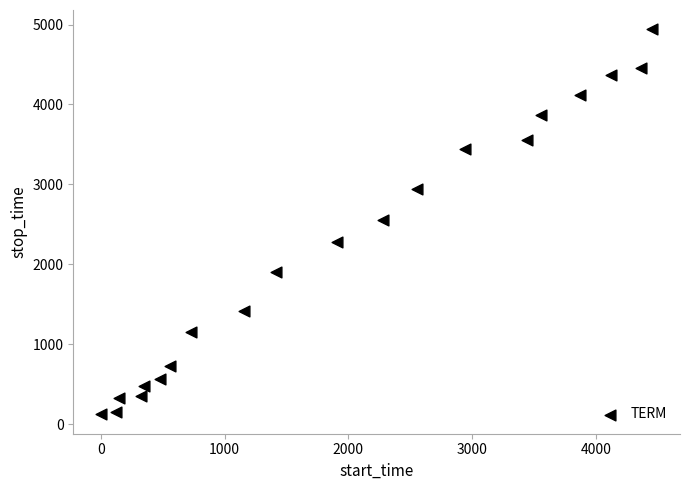

What is the range of Y values (max minus min)?

4820